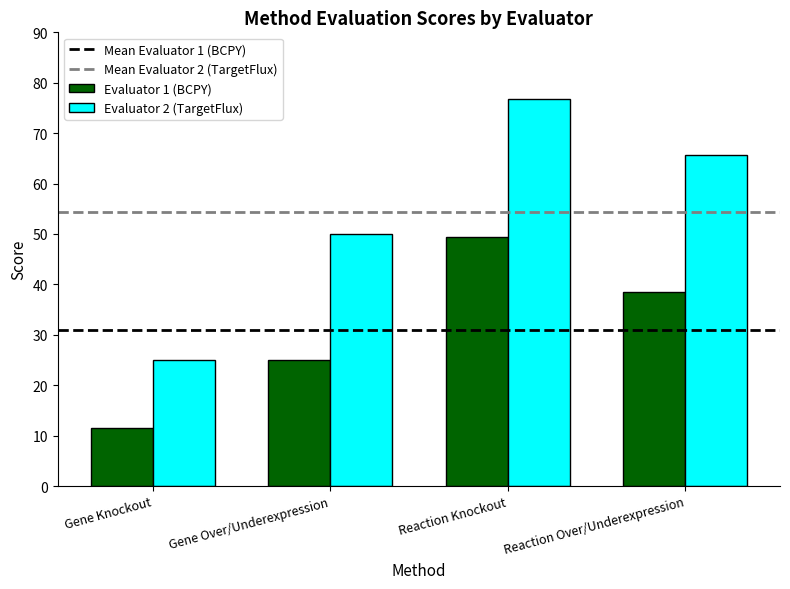

True or false: Evaluator 1 (BCPY) has a value of 11.4 at Gene Knockout.

True